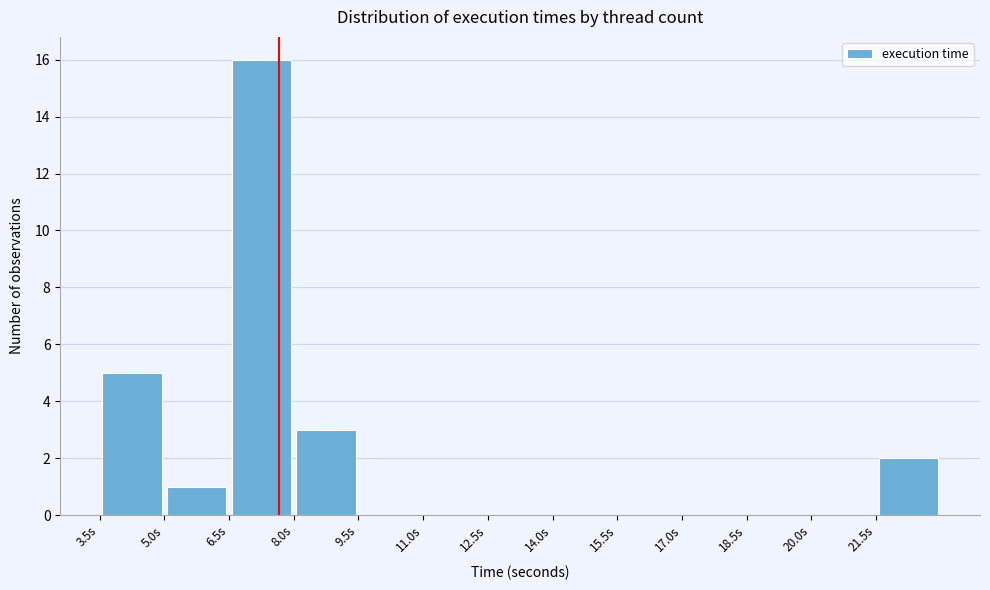

Reading left to right, list every bar in this chart as the range it spans on the x-axis followed by its height. Neither the bar edges nor the heights are printed on the chart, so give them approximately, as read against the axes.

3.5 to 5.0: 5
5.0 to 6.5: 1
6.5 to 8.0: 16
8.0 to 9.5: 3
9.5 to 11.0: 0
11.0 to 12.5: 0
12.5 to 14.0: 0
14.0 to 15.5: 0
15.5 to 17.0: 0
17.0 to 18.5: 0
18.5 to 20.0: 0
20.0 to 21.5: 0
21.5 to 23.0: 2